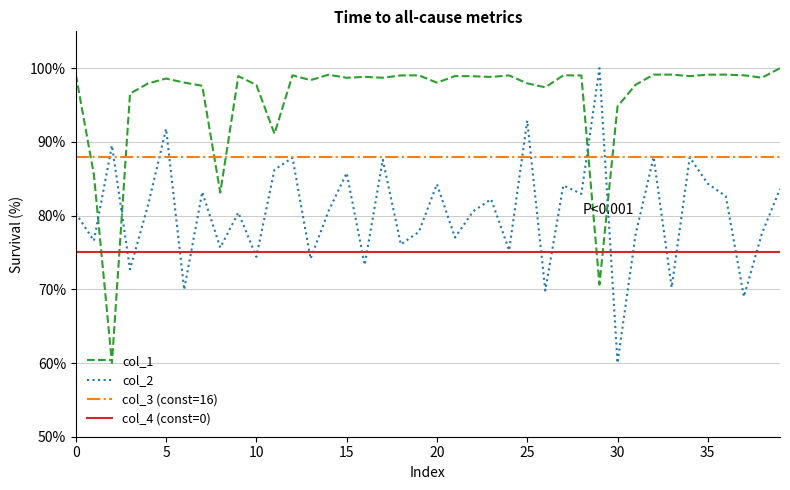

List the series in order of their overall mean, highest first.

col_1, col_3 (const=16), col_2, col_4 (const=0)